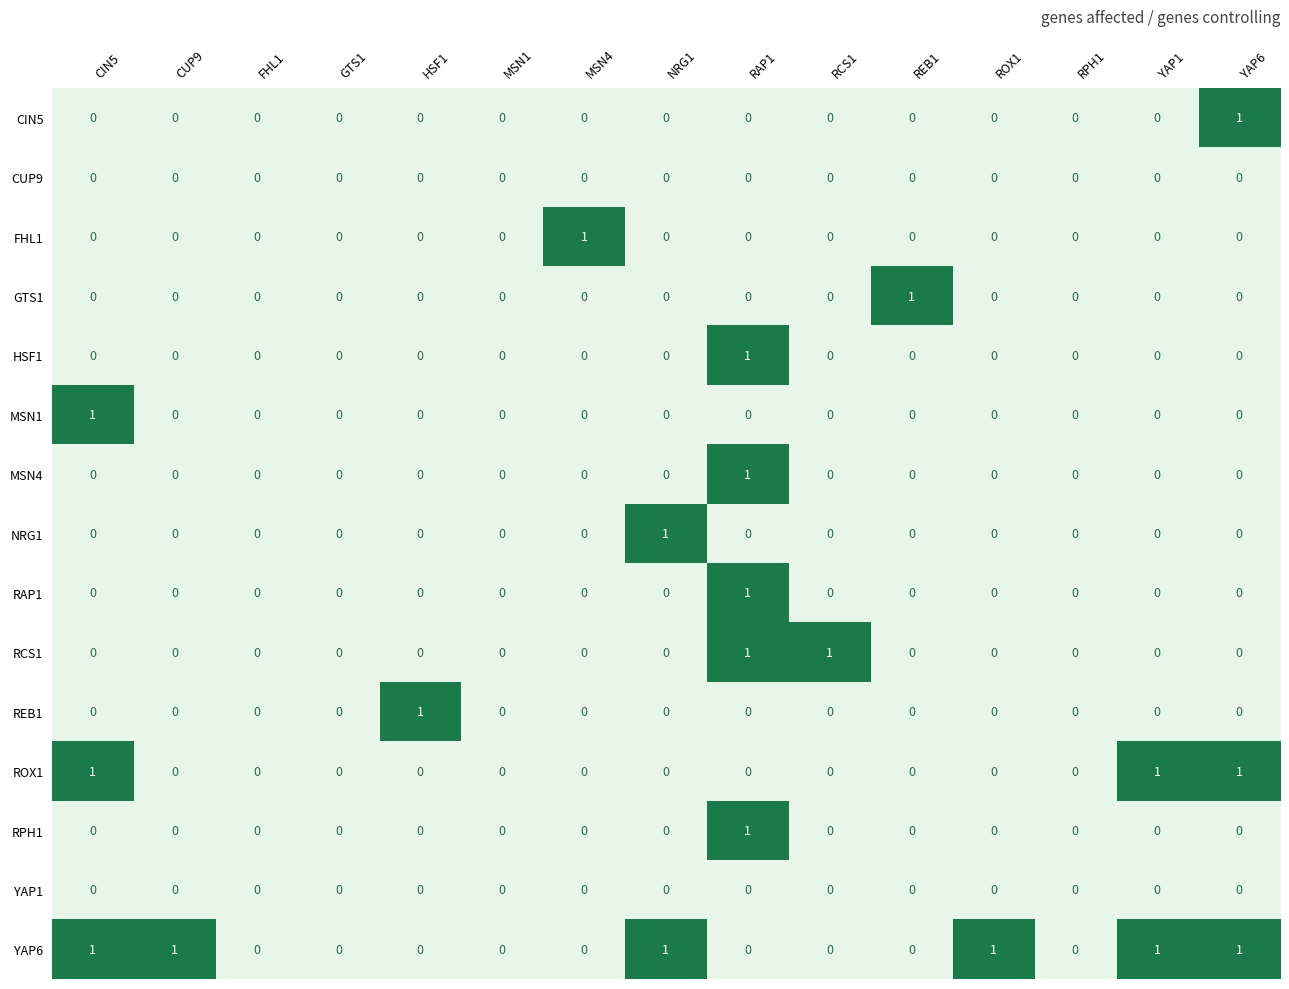

Which series changed the most between MSN1 and REB1?

GTS1